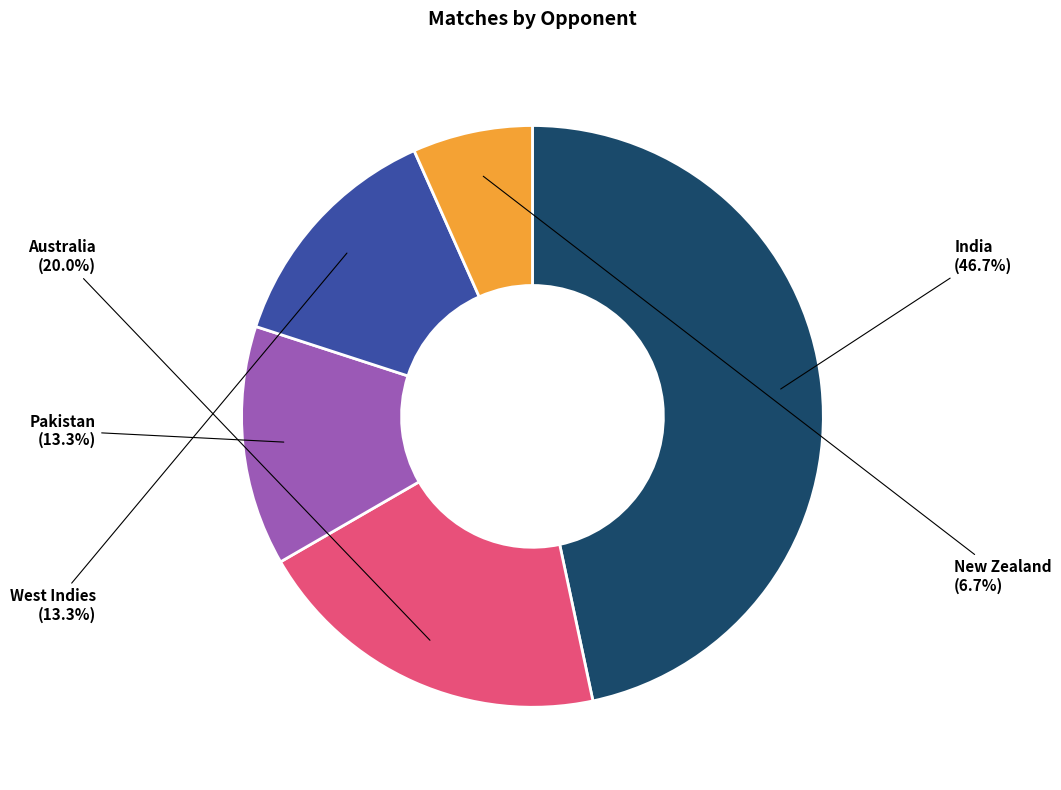

The West Indies slice represents 13% of the pie. True or false?

True